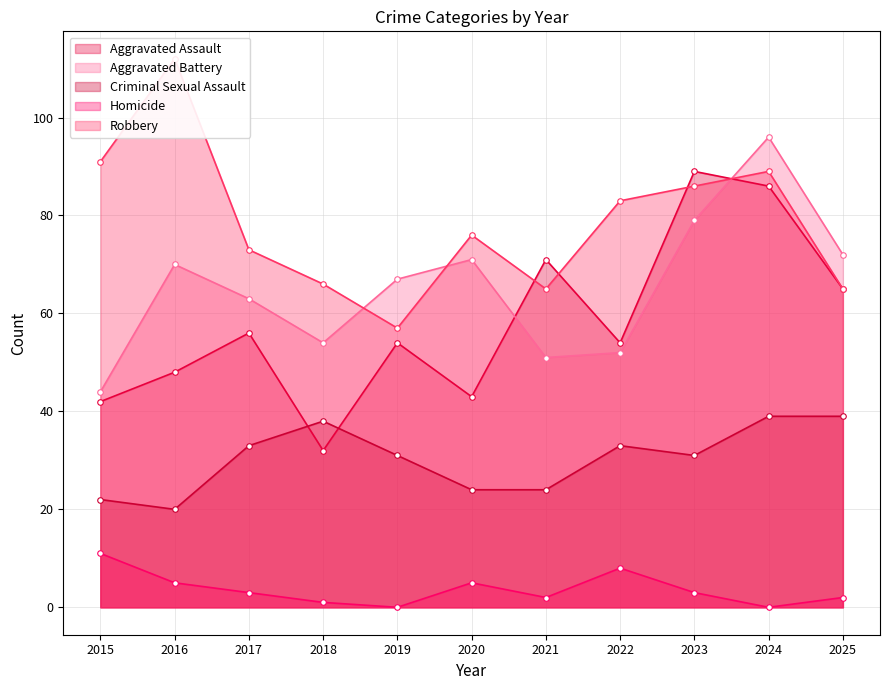

What is the value of the Robbery point at the 1st from the left?

91